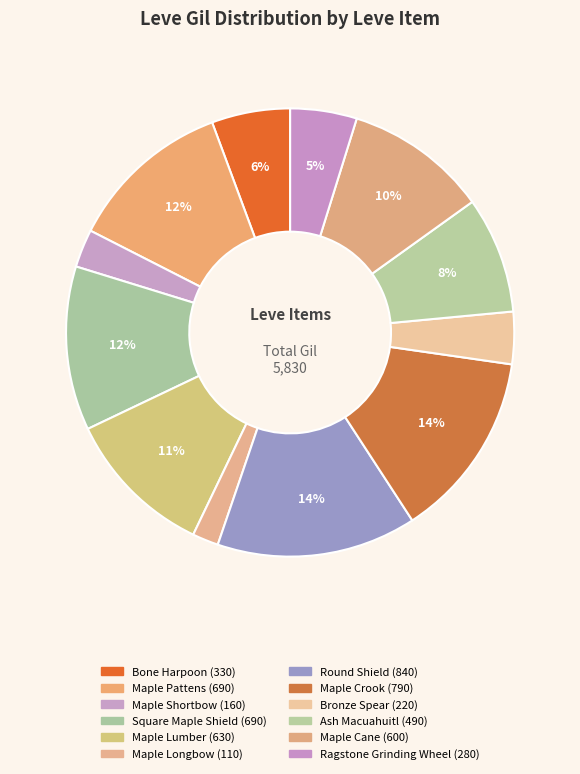

How many segments does this pie chart have?

12